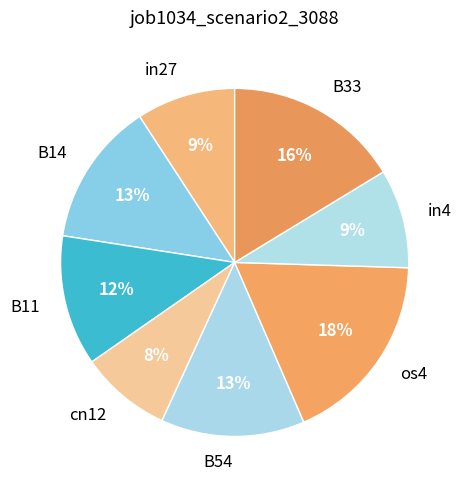

To the nearest percent, what portion does in4 represent?

9%